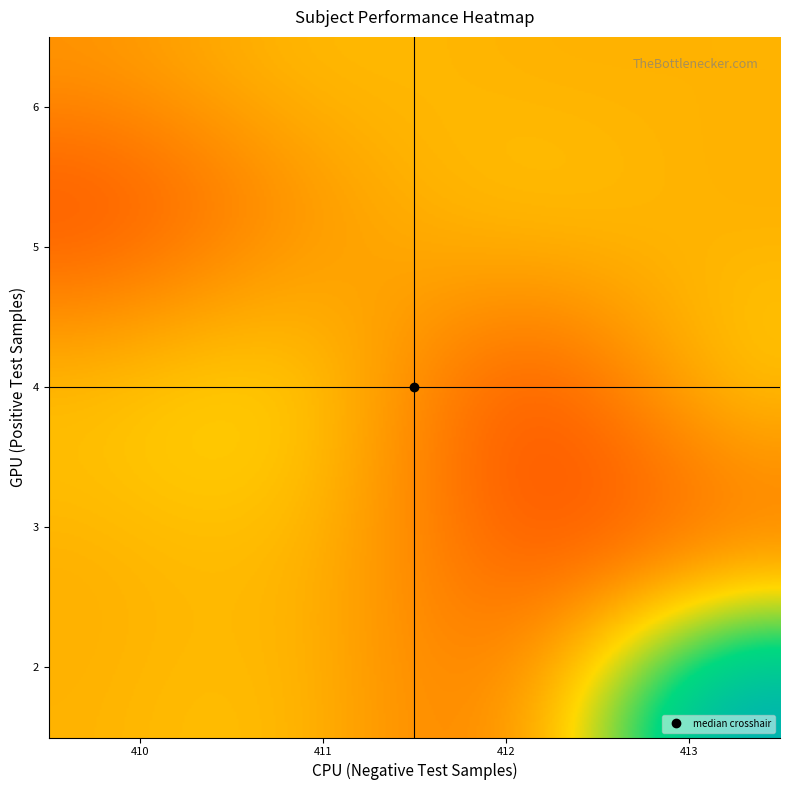

What is the average value?

56.1